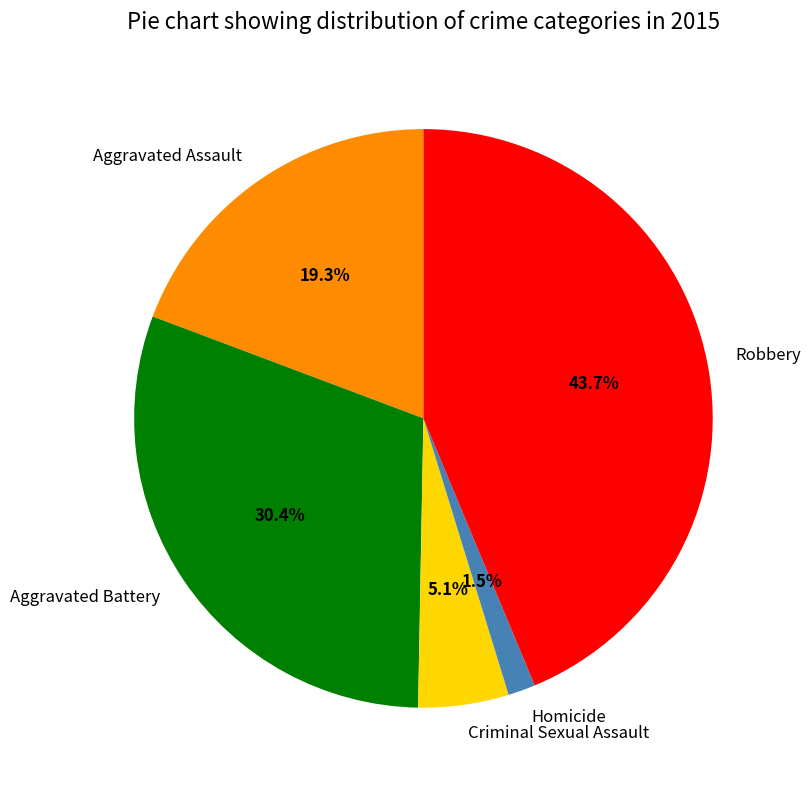

To the nearest percent, what is the difference between the largest and smallest slice percentages?

42%